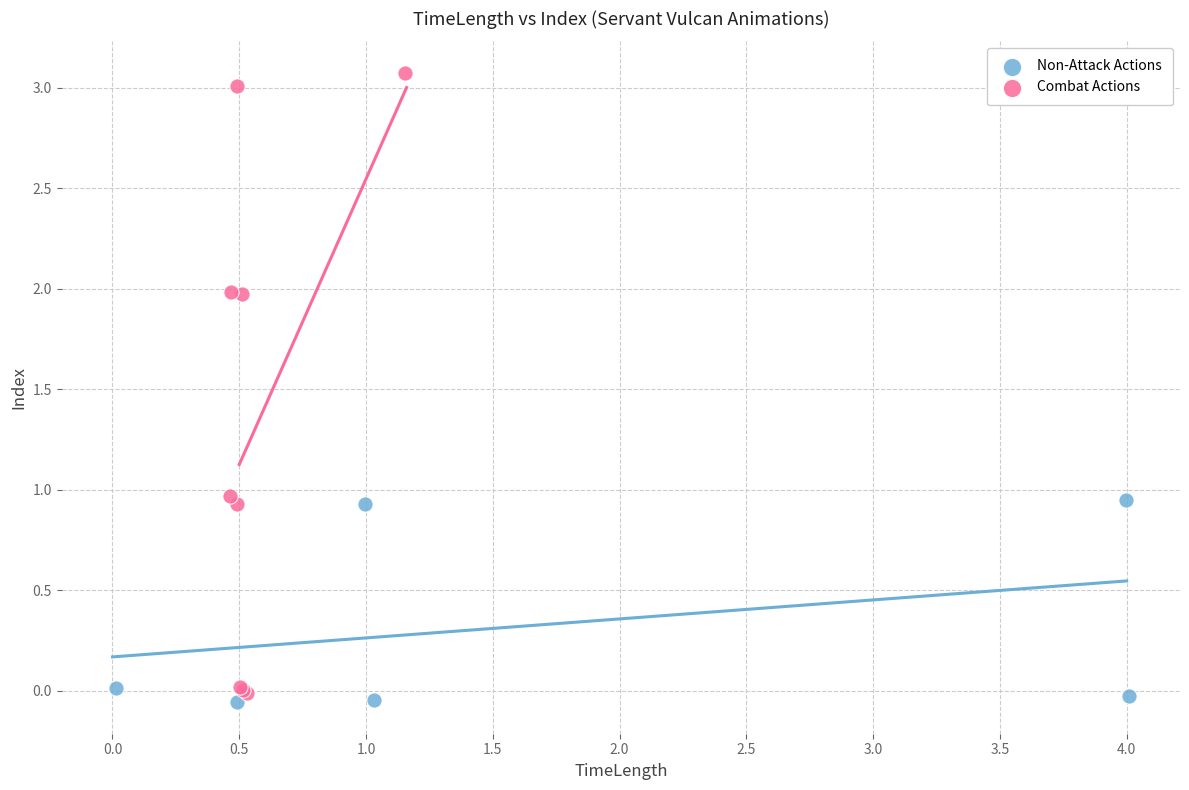

Which series has the largest Y range (max minus min)?

Combat Actions